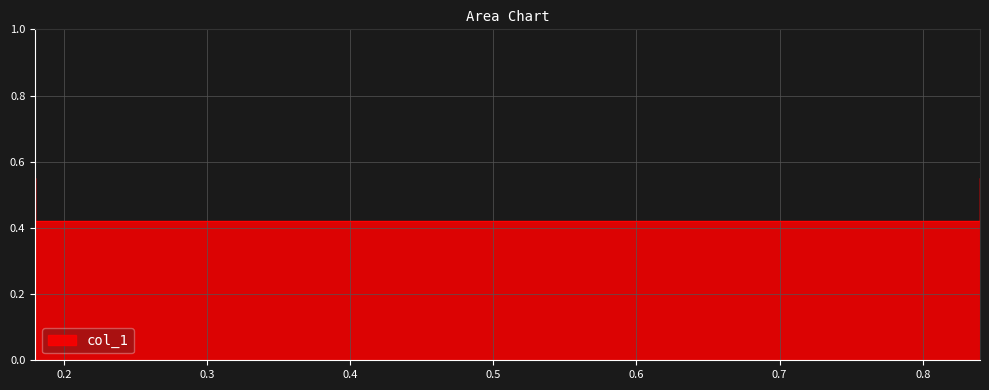

Which category has the lowest value across all series?

0.18